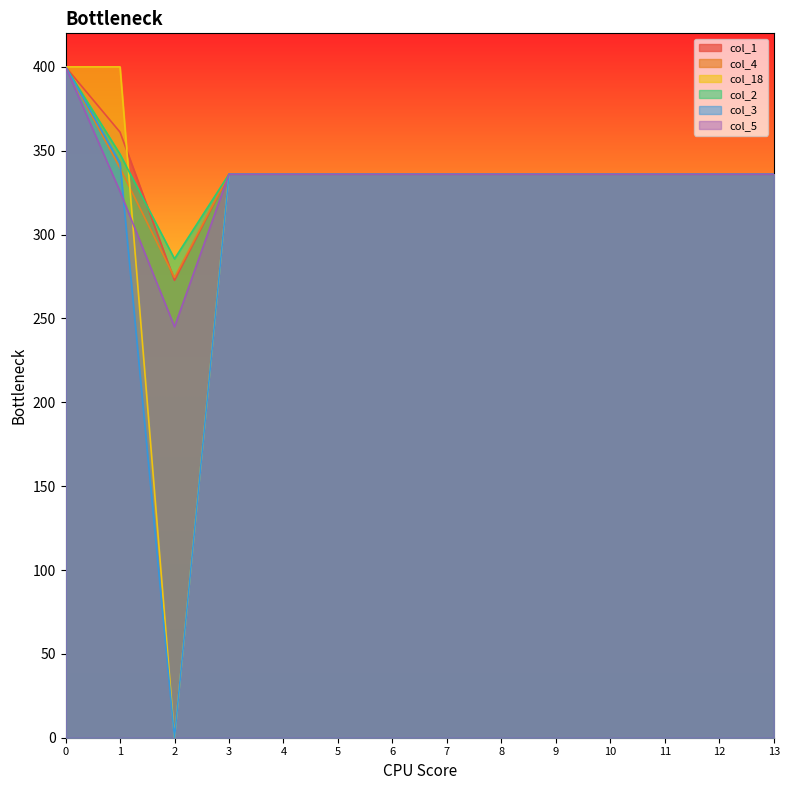

True or false: col_2 and col_4 intersect in this chart.

False